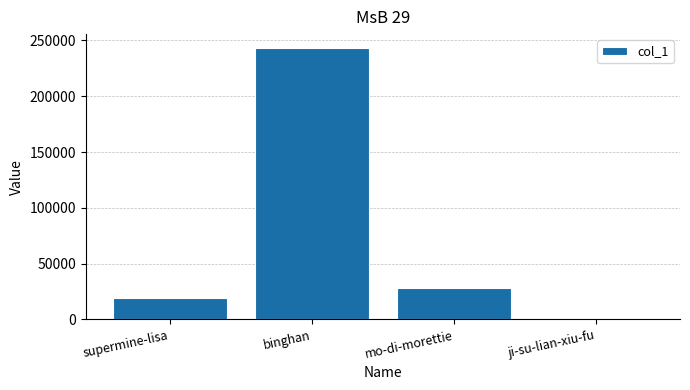

Count the number of categories in the chart.

4